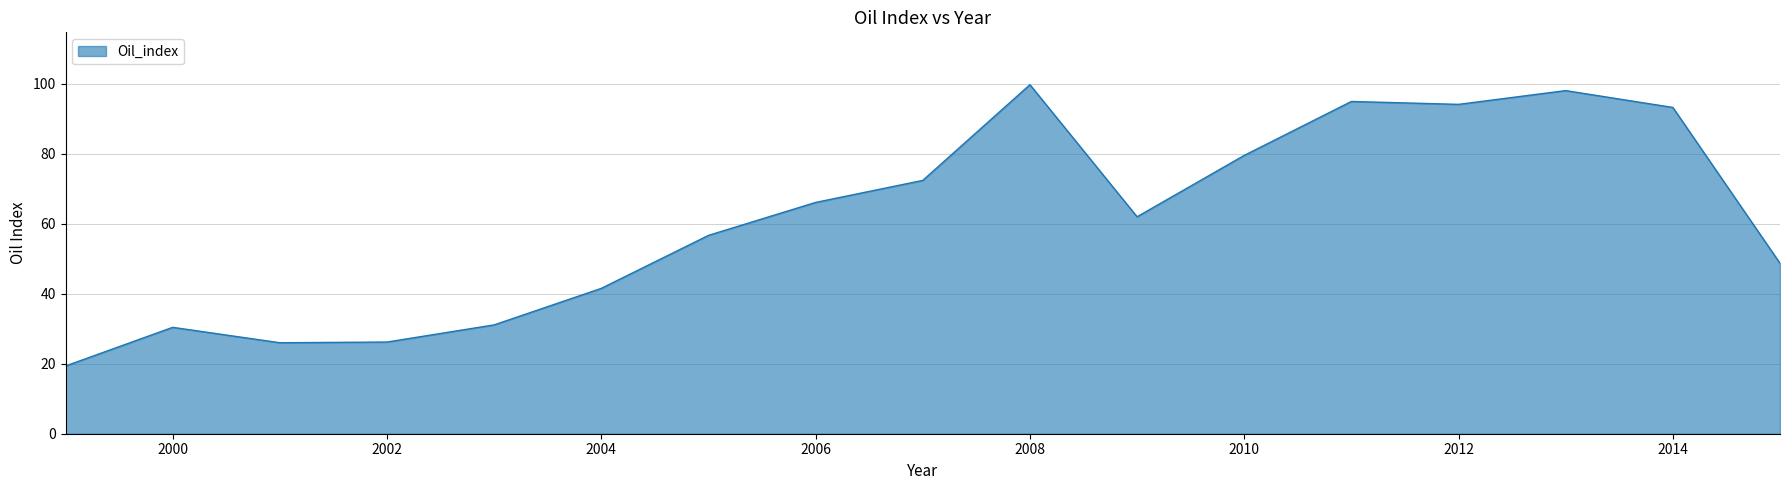

What is the difference between the maximum and minimum values?

80.3